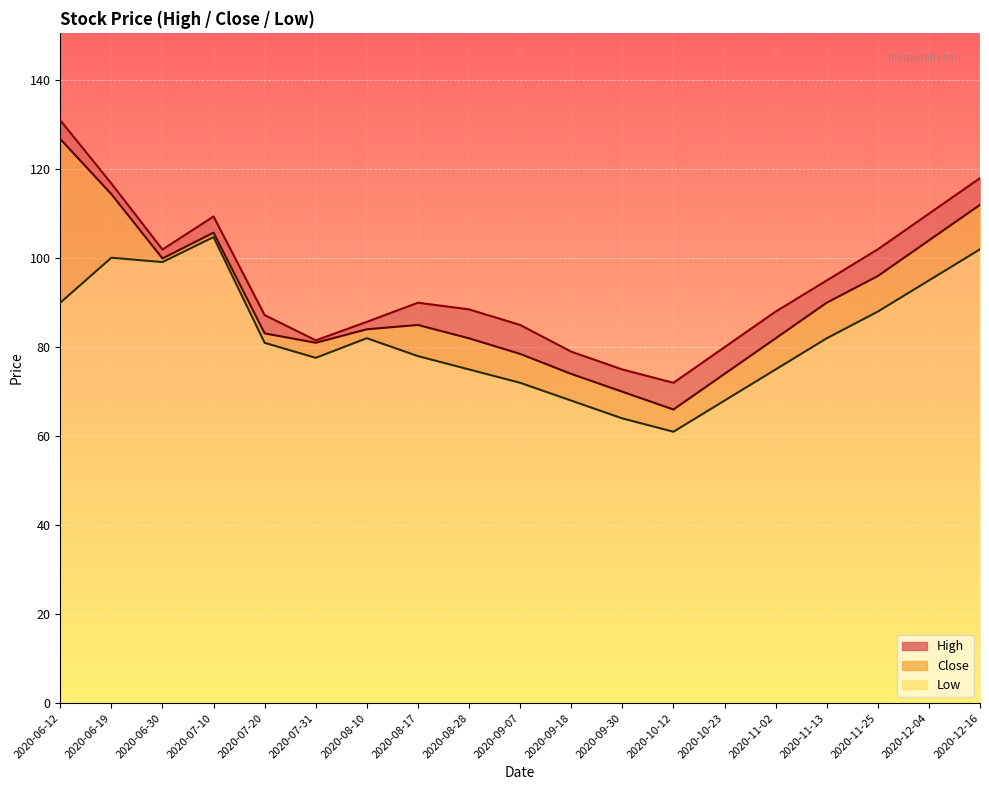

True or false: low has a value of 23.1 at 2020-09-30.

False